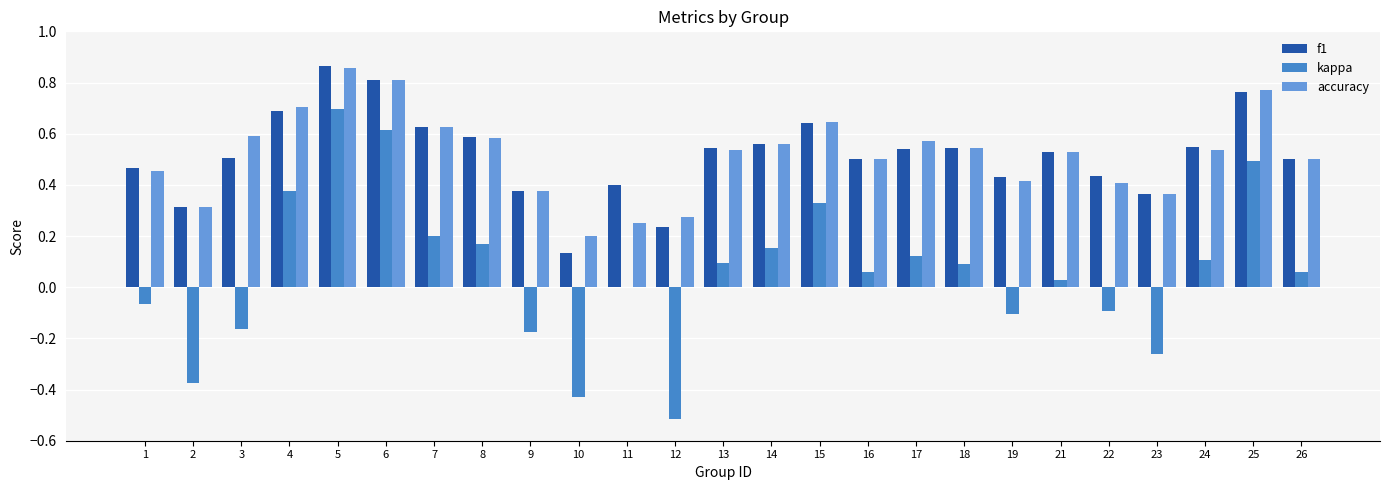

Between 7 and 26, which series saw the biggest shift?

kappa